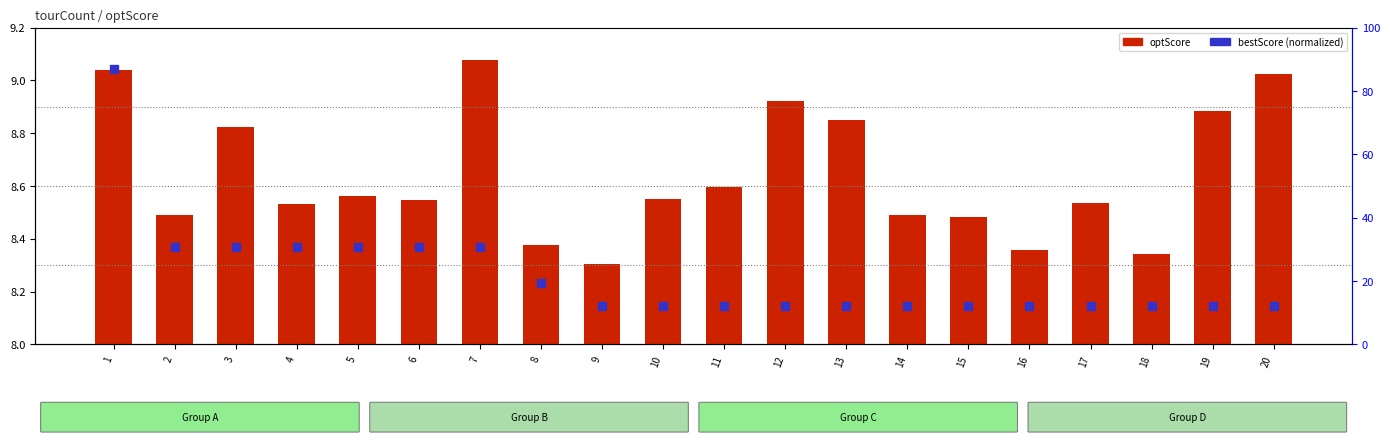

Between 9 and 4, which is larger?

4